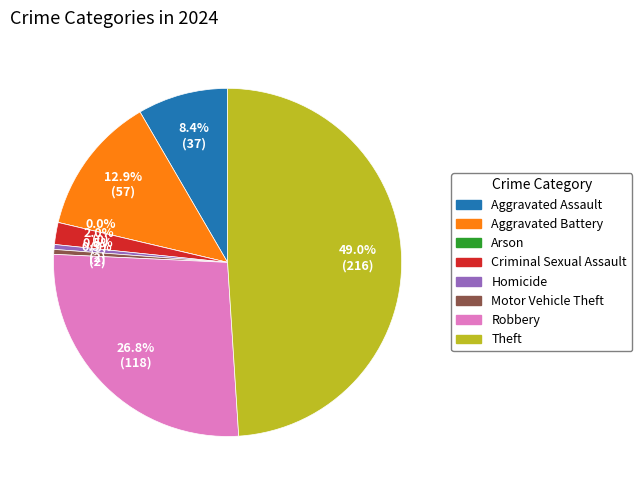

To the nearest percent, what is the combined percentage of Homicide and Motor Vehicle Theft?

1%